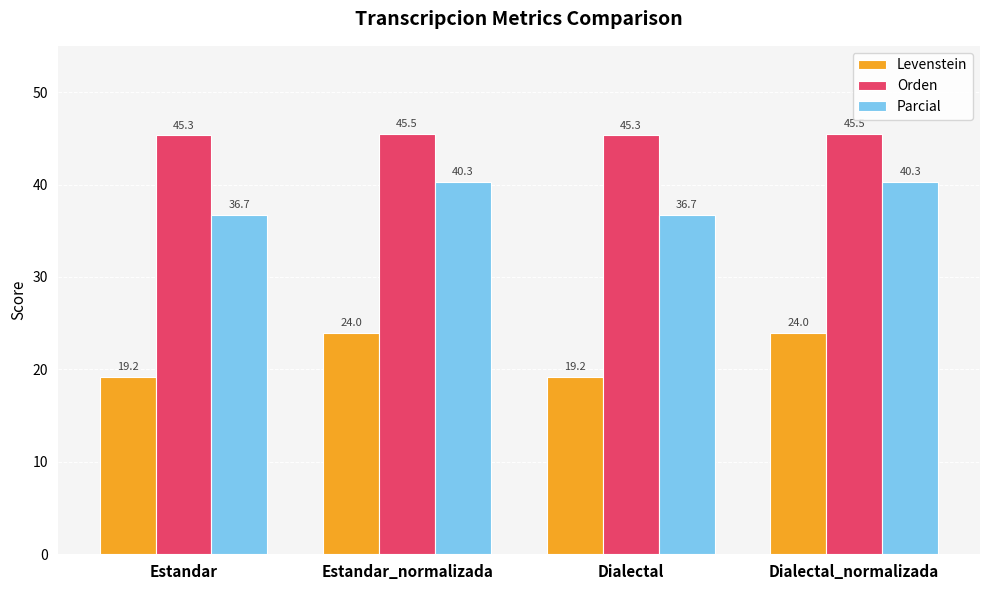

What is the average value of the Orden series?

45.4